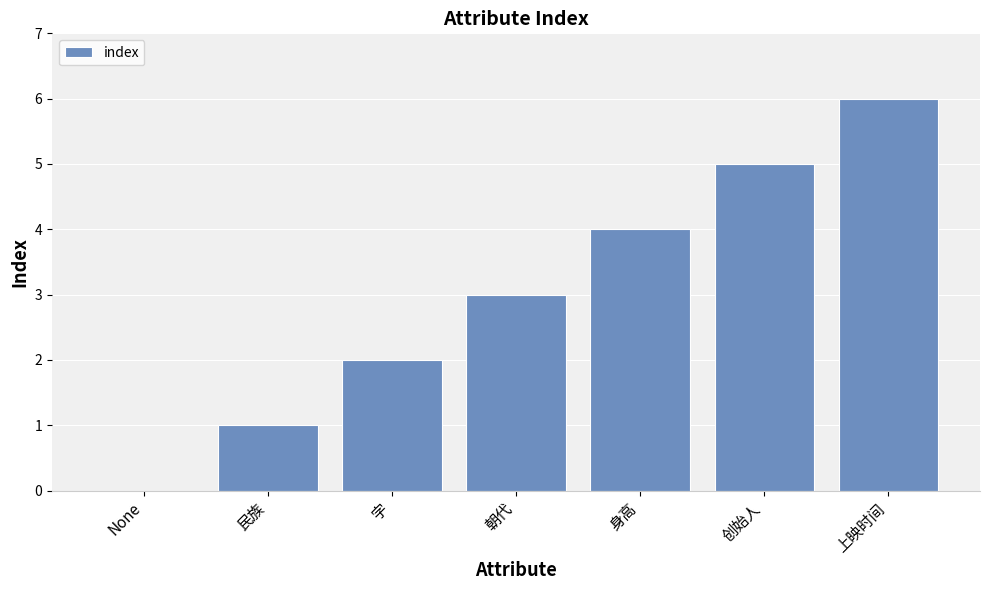

What is the ratio of the value at 上映时间 to the value at 字?

3.0